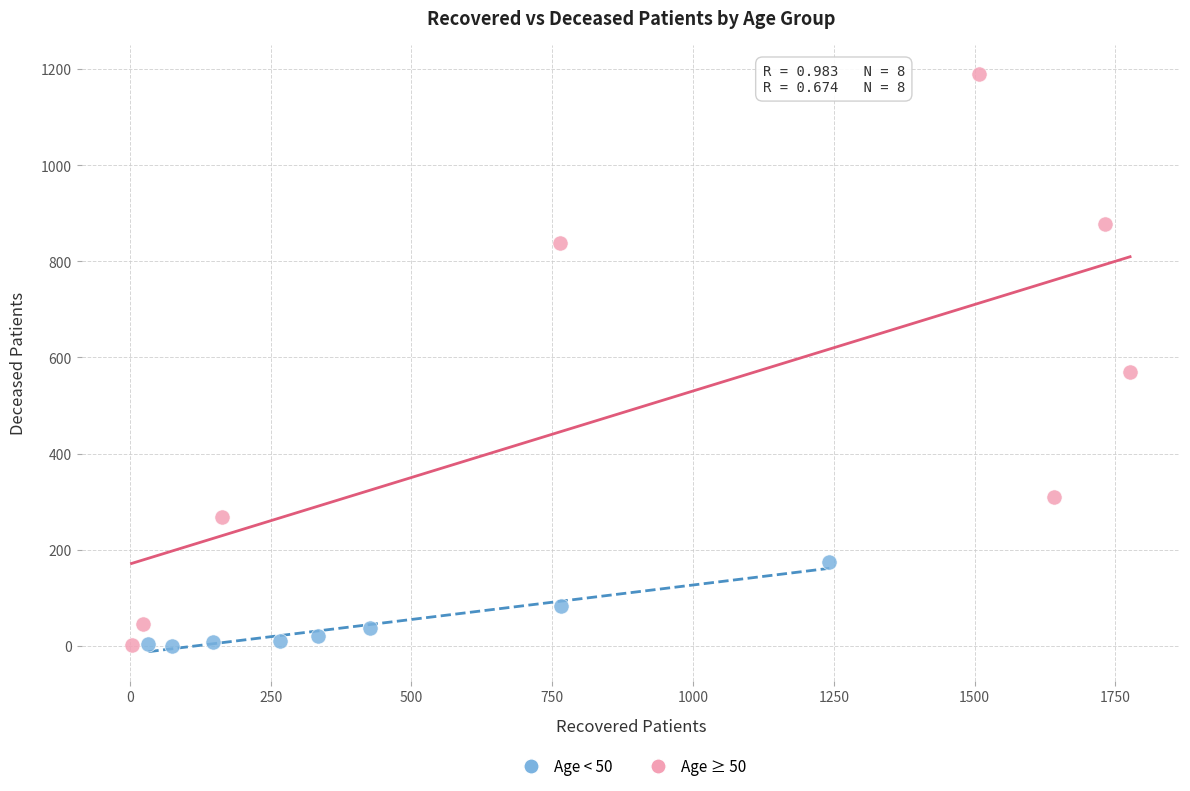

Which series contains the highest Y value?

Age ≥ 50